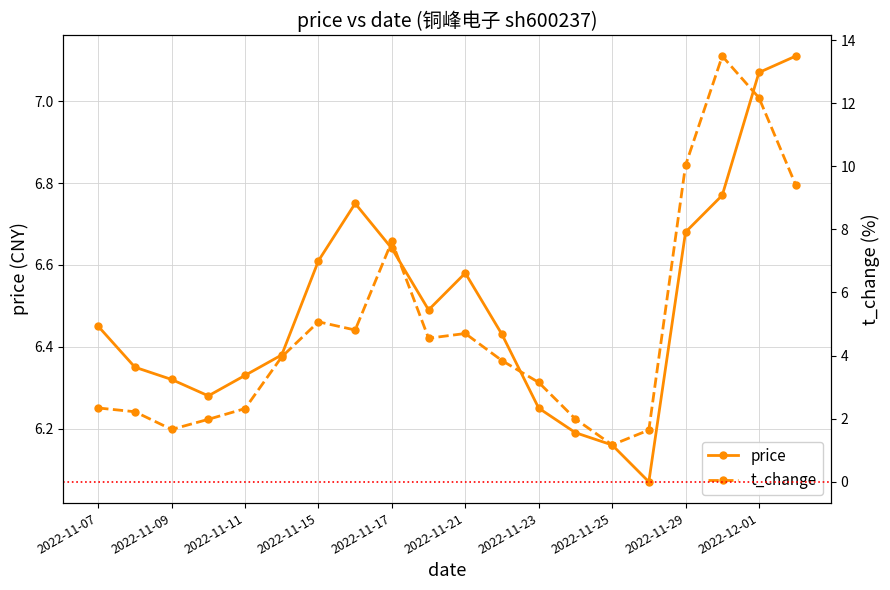

True or false: price has more than 2 points higher than both neighbors.

False